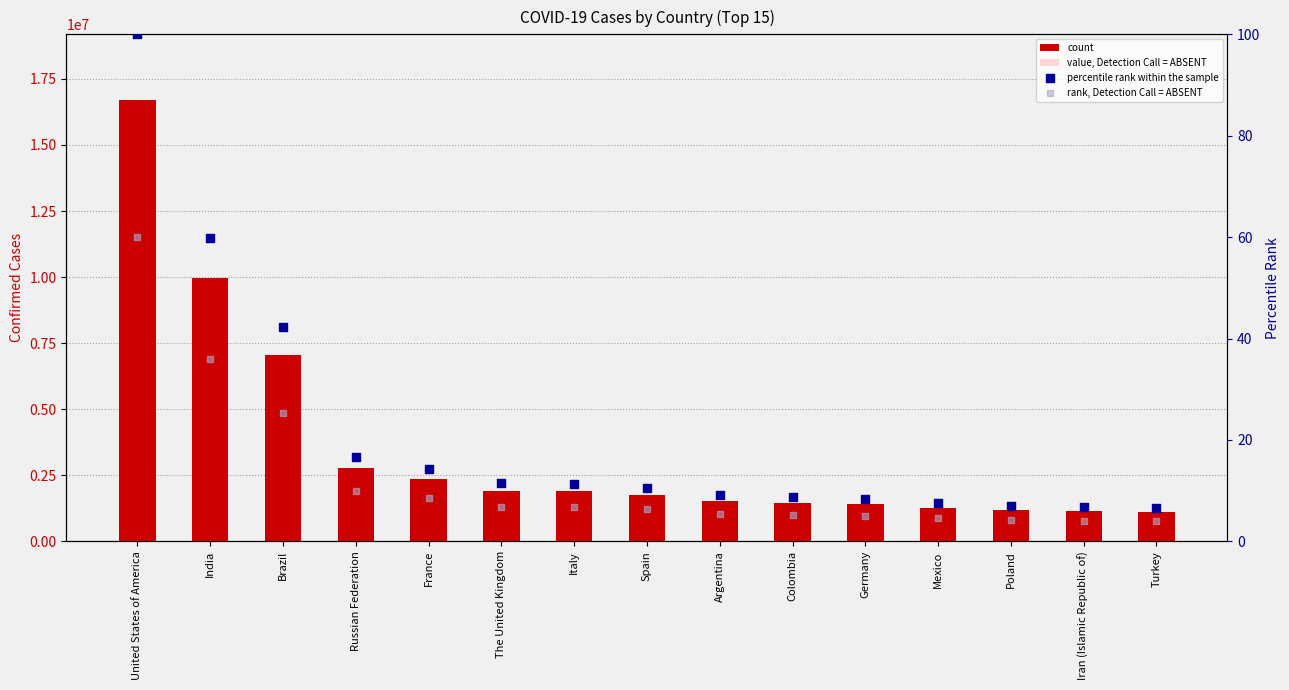

What is the total value across all series at Mexico?

2044010.7